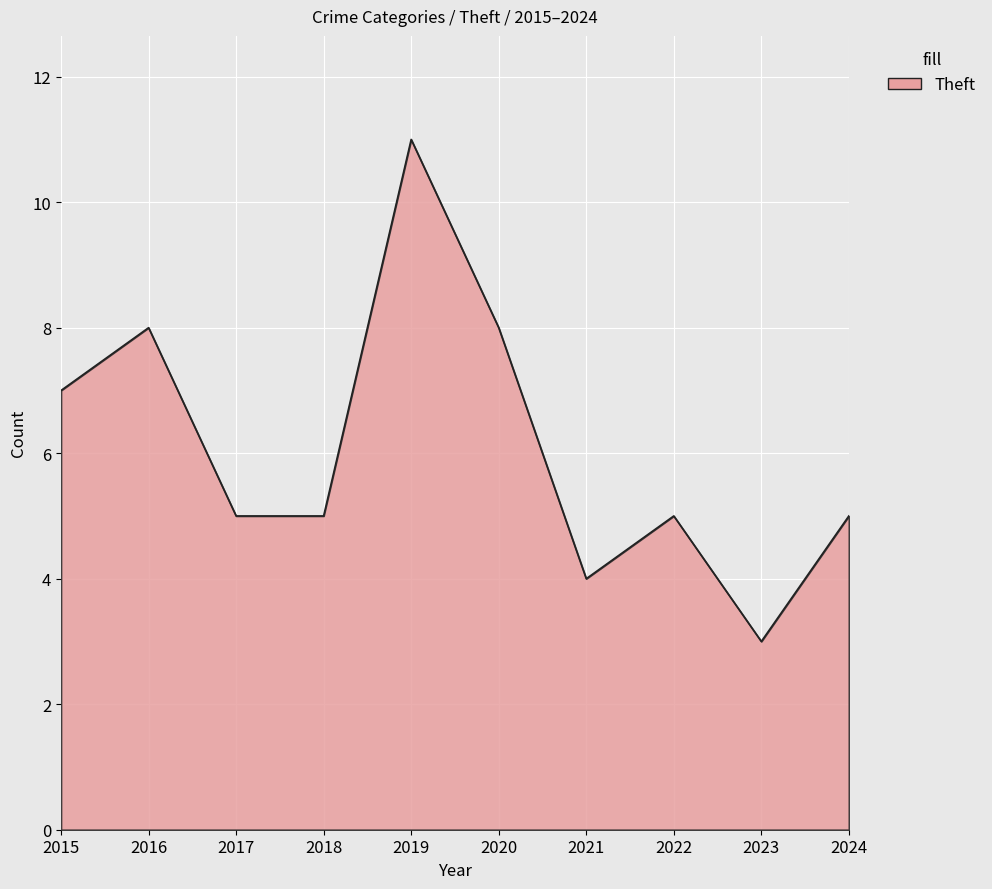

Count the number of data series in this chart.

1